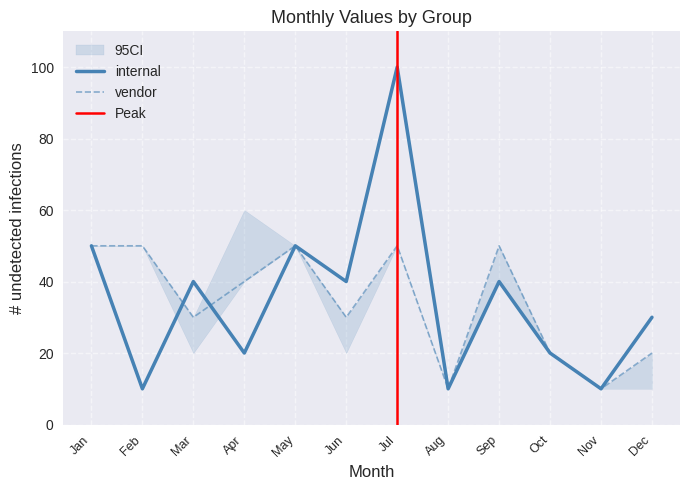

At which label does internal first exceed 40?

Jan